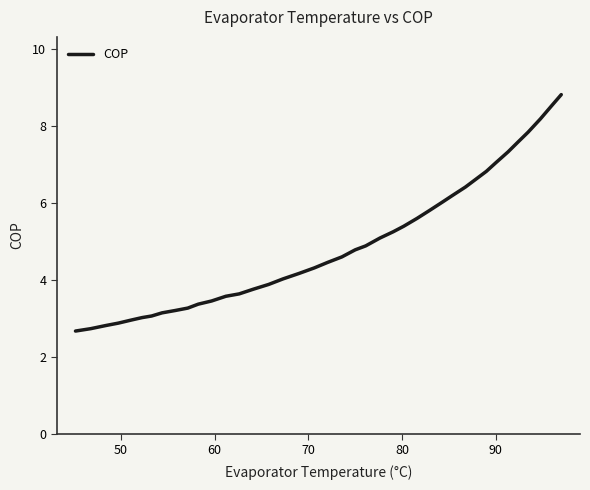

What is the greatest value displayed?

8.8